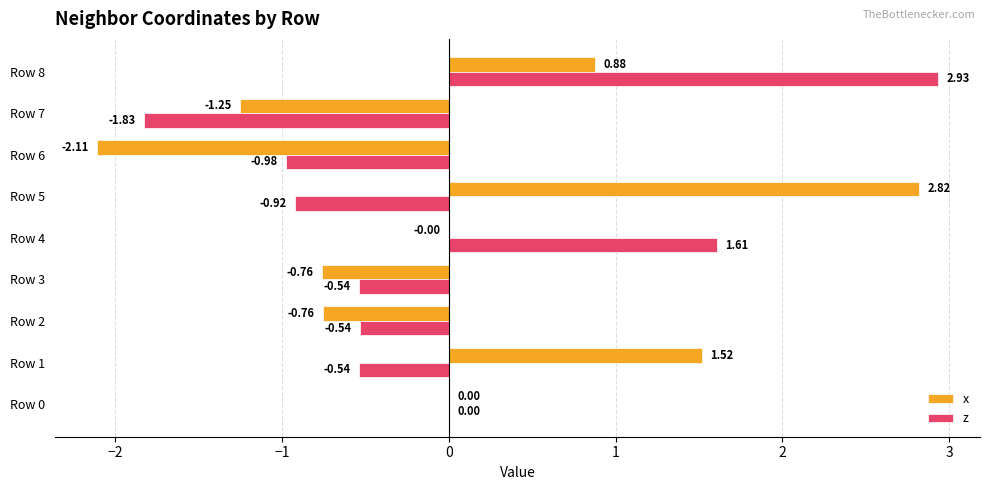

What is the sum of the z values at Row 1 and Row 4?

1.1